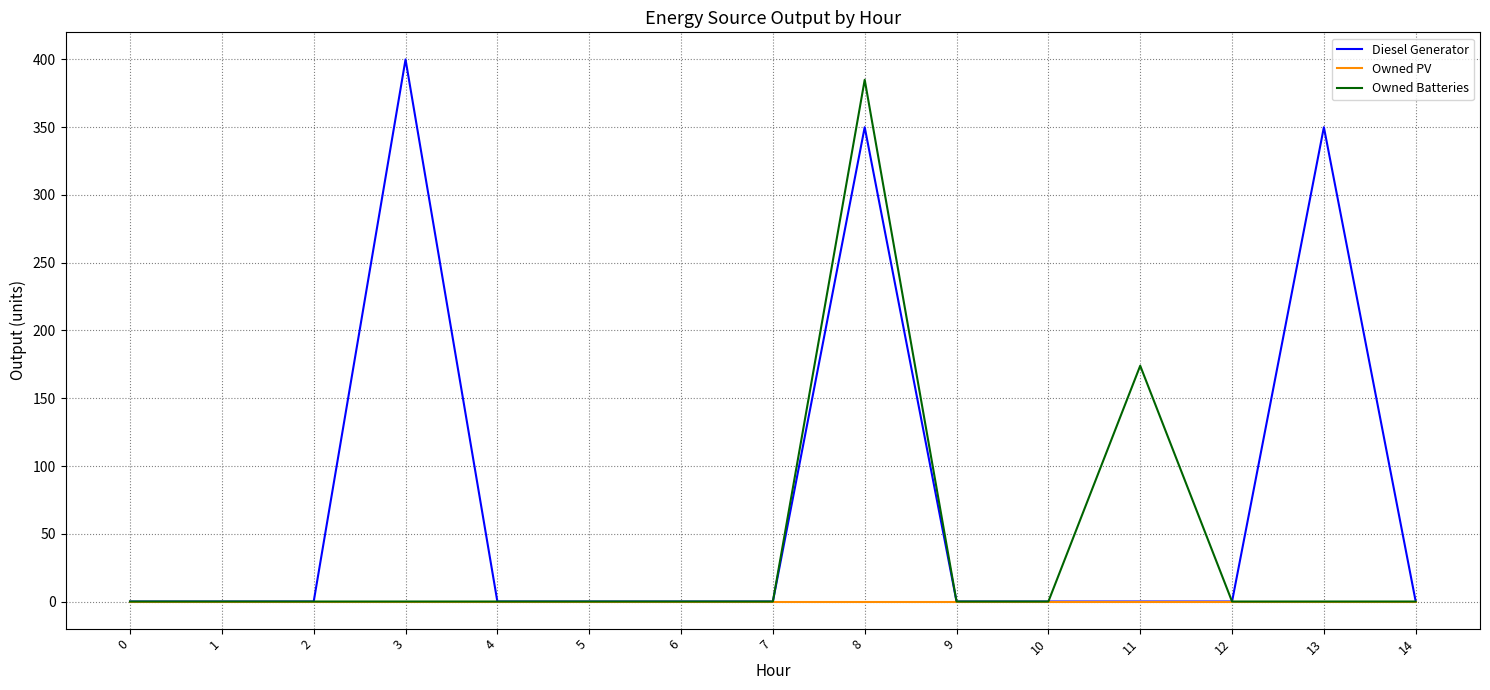

How many values in the Owned Batteries series exceed 0?

2